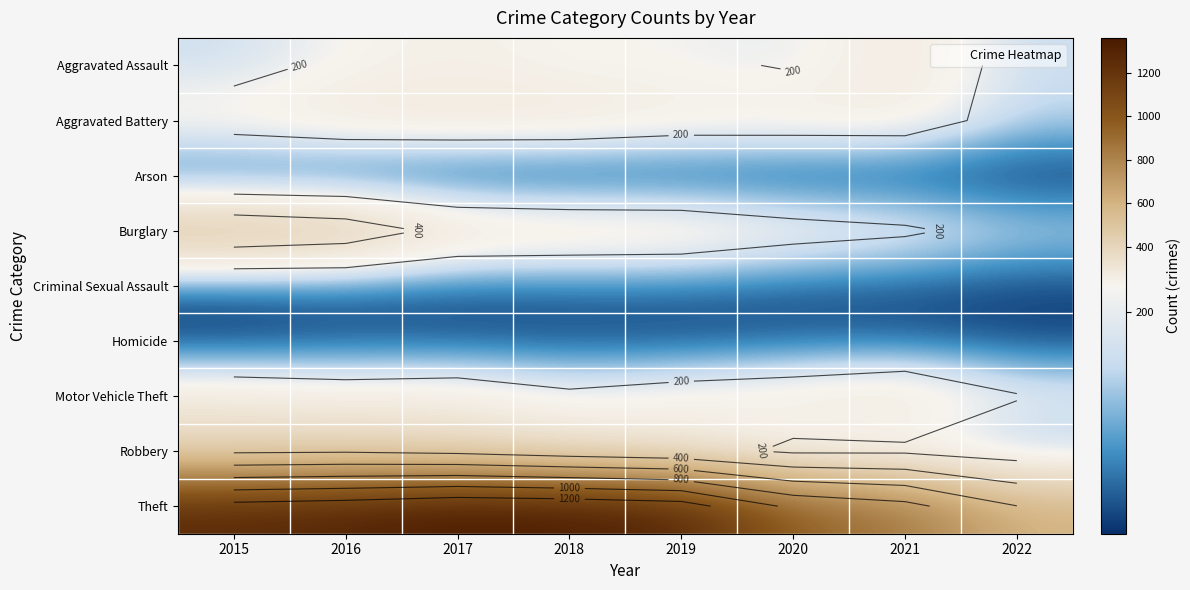

Rank the categories by Robbery value from lowest to highest.

2022, 2020, 2021, 2019, 2018, 2017, 2015, 2016